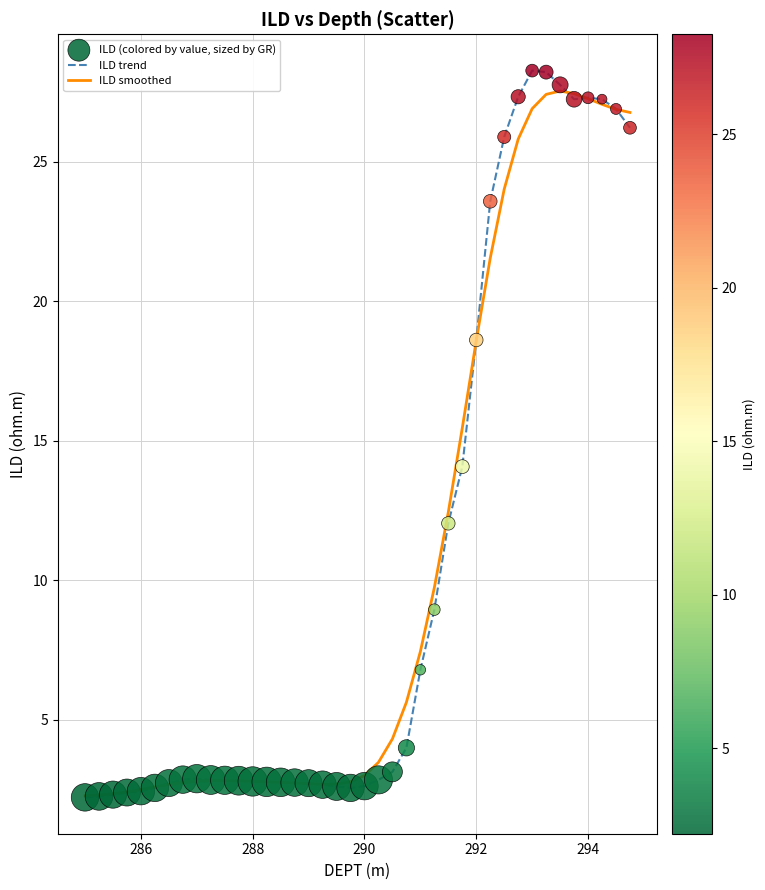

Which series has the widest spread of values?

ILD trend